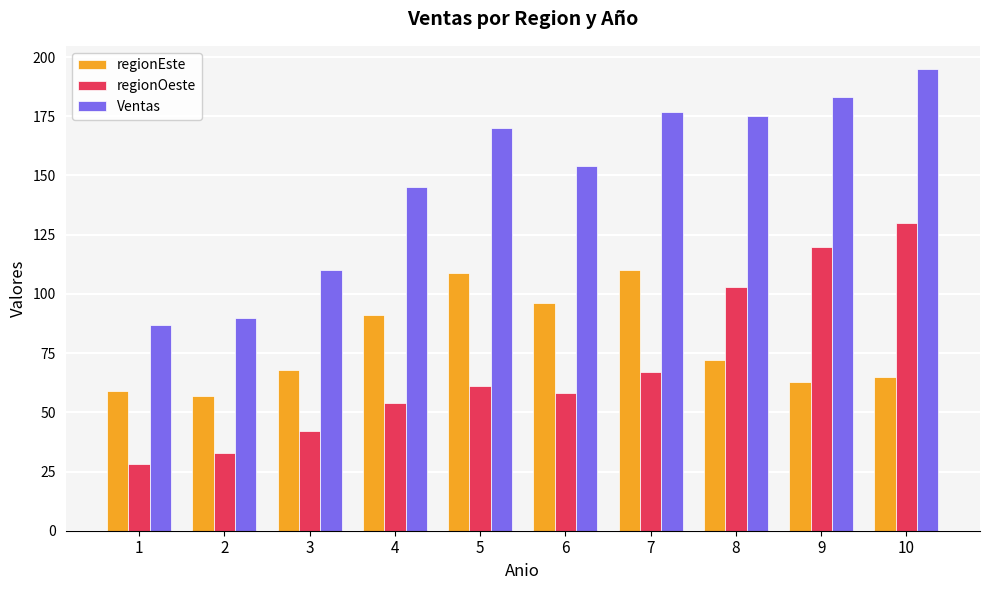

Which category has the highest value in the regionOeste series?

10